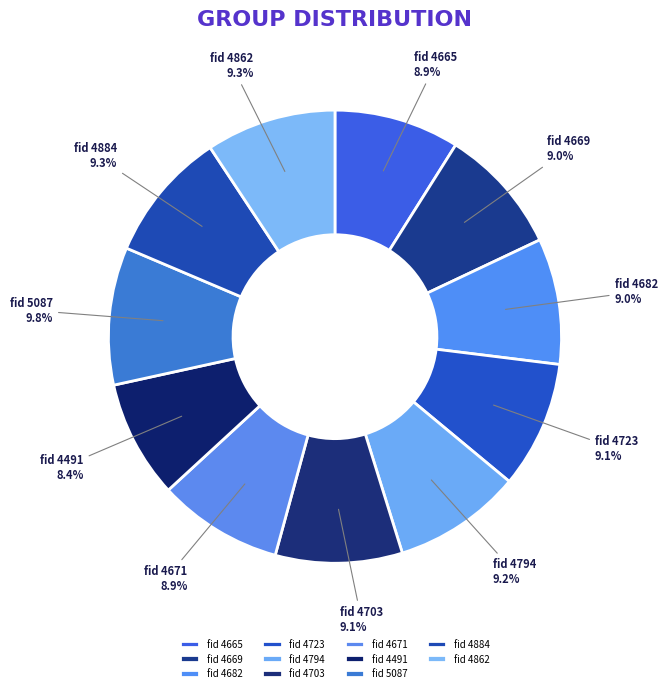

What is the smallest slice in the pie chart?

fid 4491